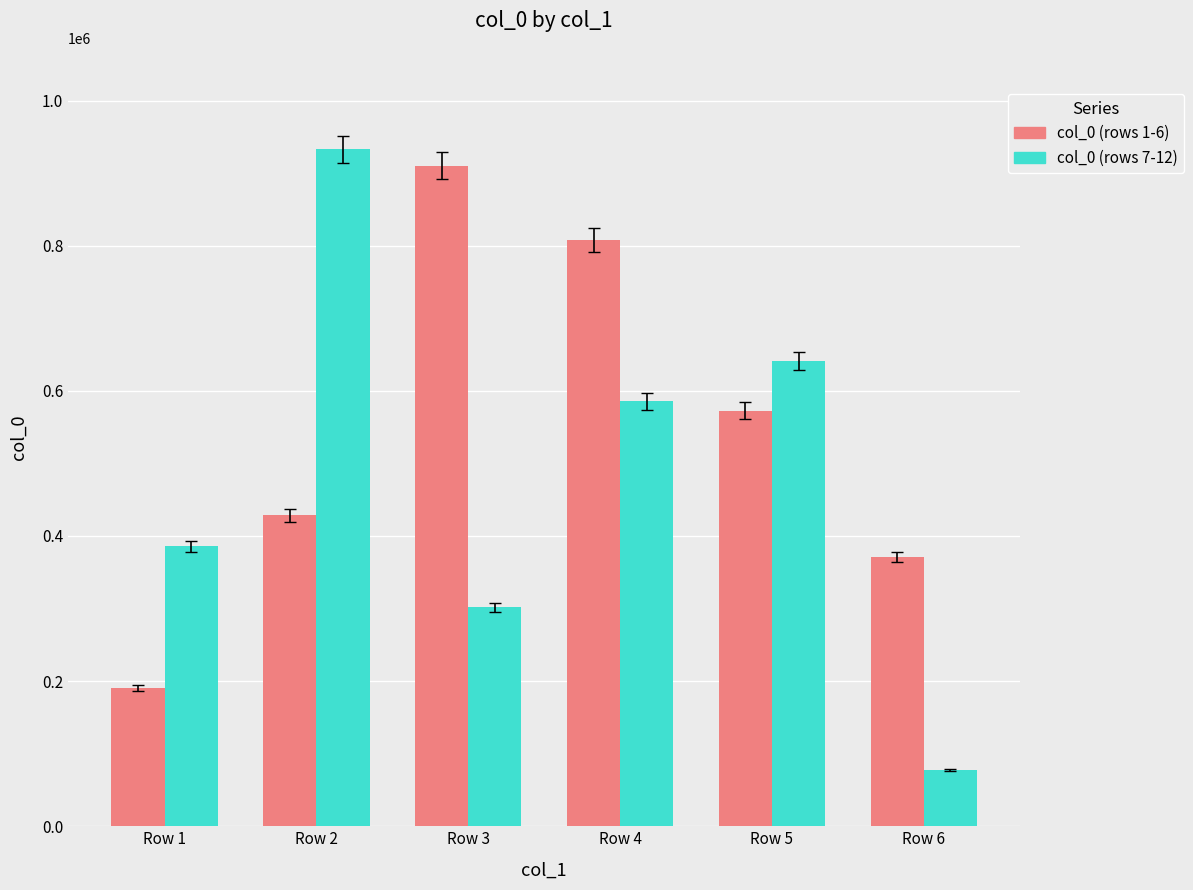

Is it true that col_0 (rows 7-12) equals 301720 at Row 3?

True